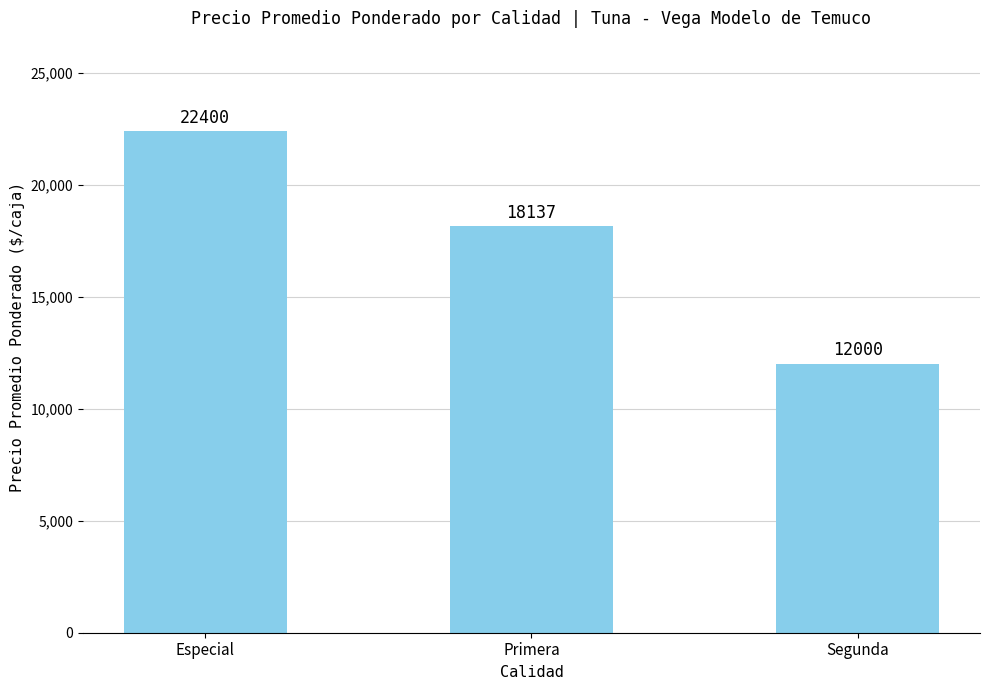

Which category has the highest value across all series?

Especial